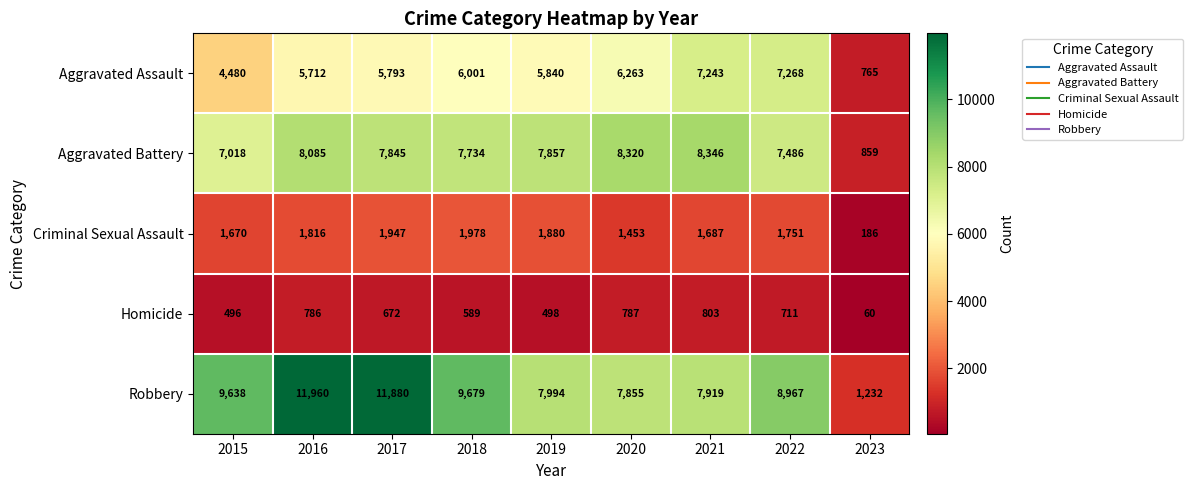

At which category is the sum across all series the highest?

2016